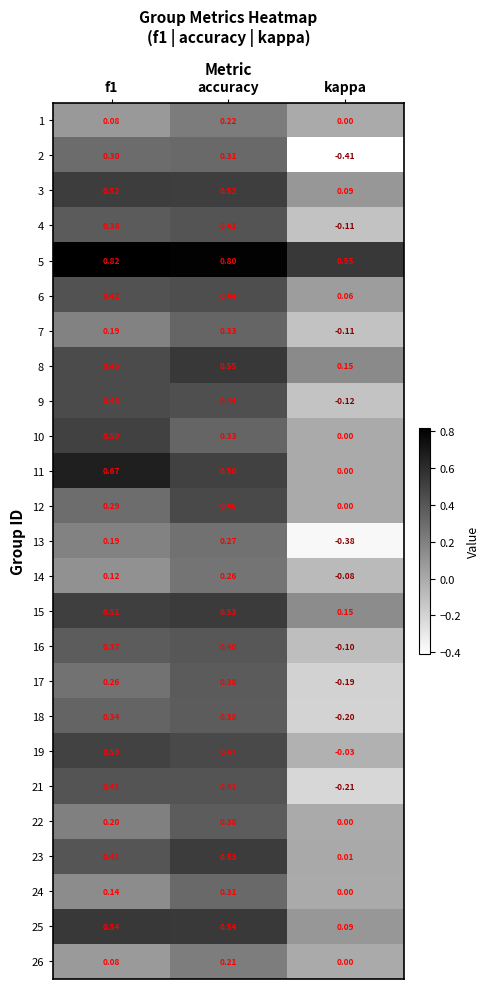

Which label corresponds to the smallest value in the chart?

kappa